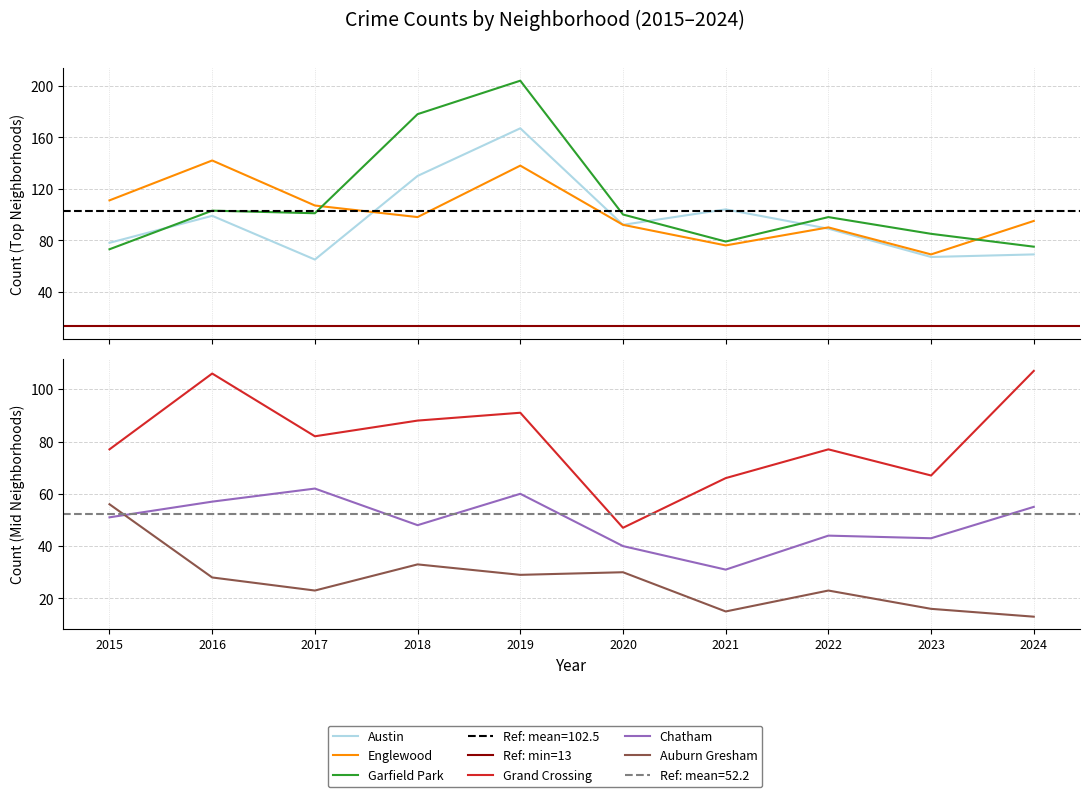

Does the chart display data point markers on the line(s)?

No